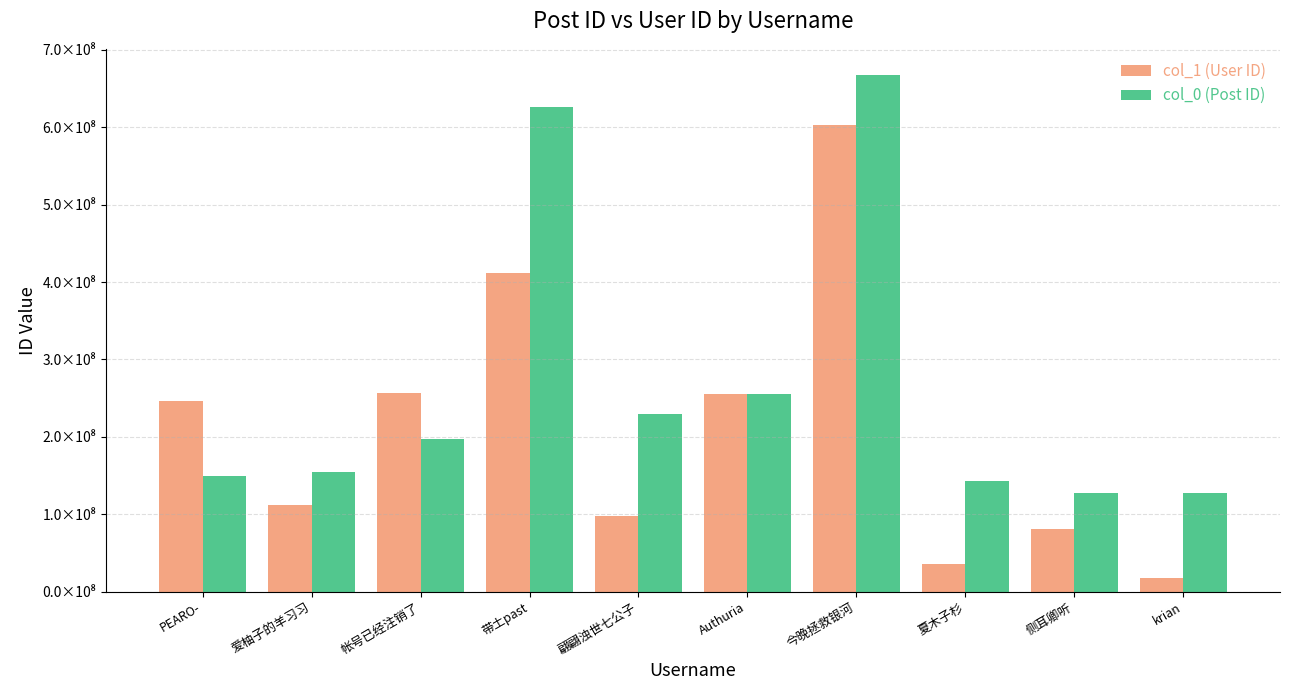

At how many categories does at least one series exceed 183176463?

6